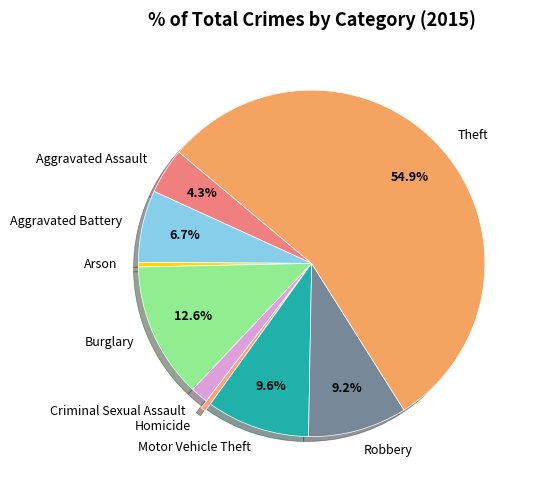

To the nearest percent, what is the average slice percentage?

11%